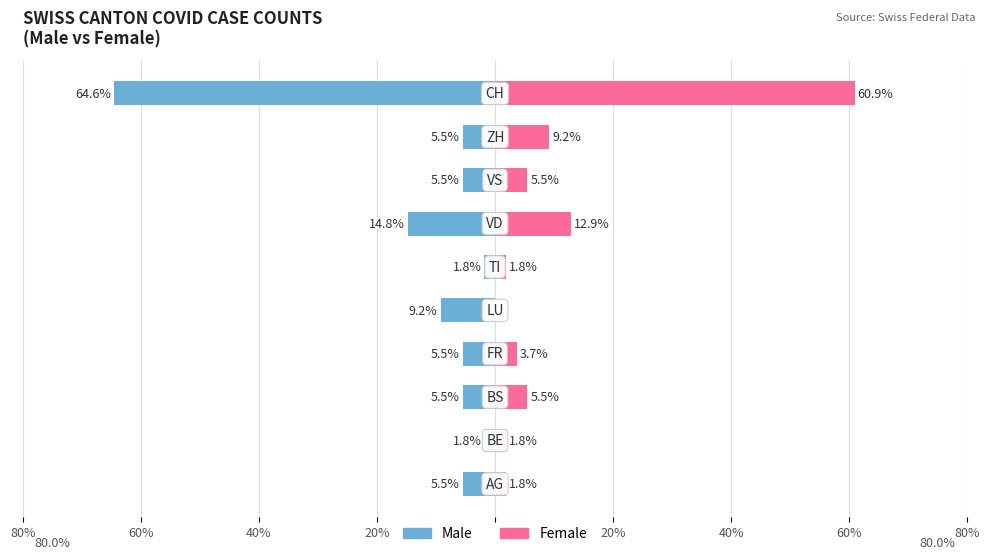

True or false: Female has a value of 0.6 at 80%.

False